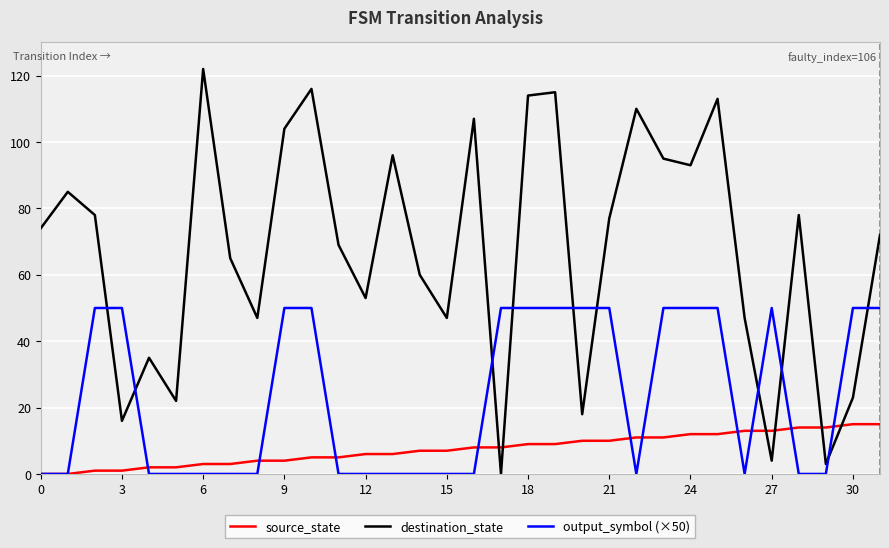

True or false: output_symbol (×50) and destination_state cross at least once.

True